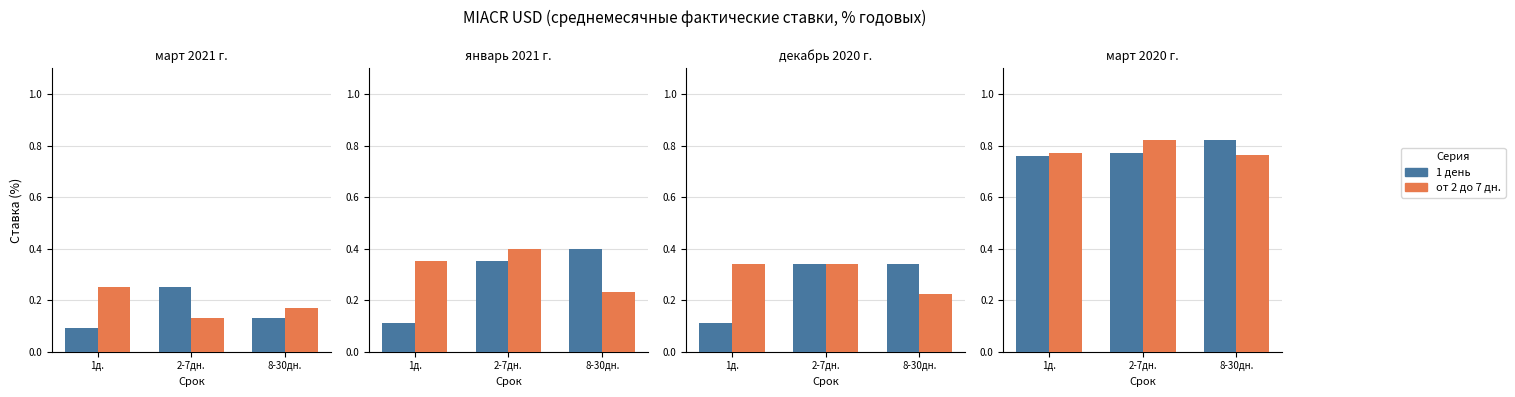

Is the value of от 2 до 7 дн. at 8-30дн. greater than the value of 1 день at 2-7дн.?

No